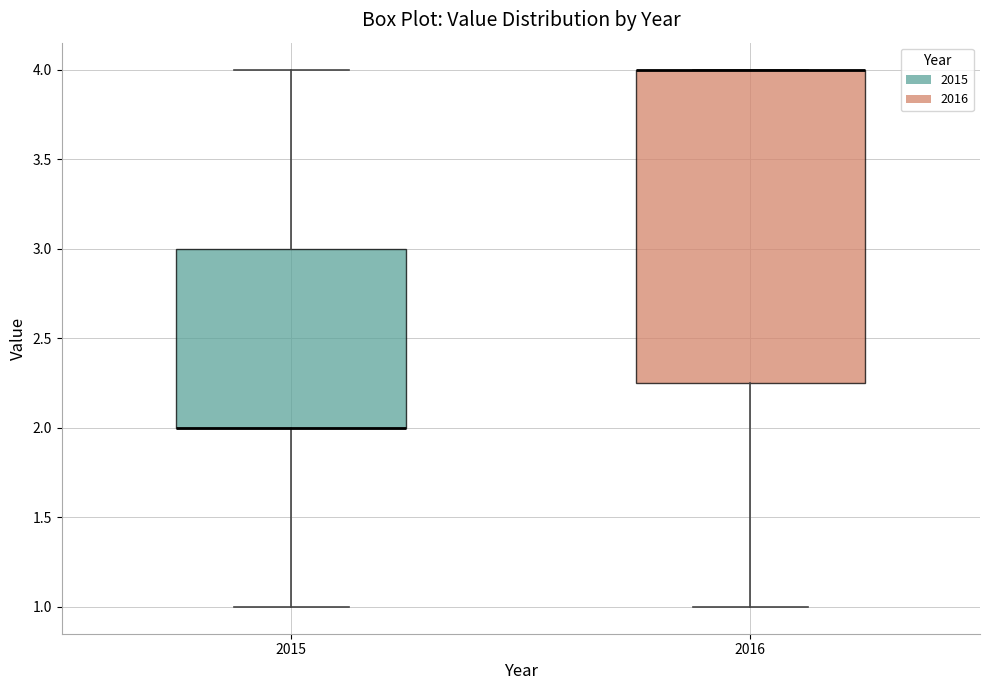

Where does the lower whisker of the box at x = 2016 end on the y-axis? The values are not printed on the chart, so give them approximately, as read against the axis.

1.00